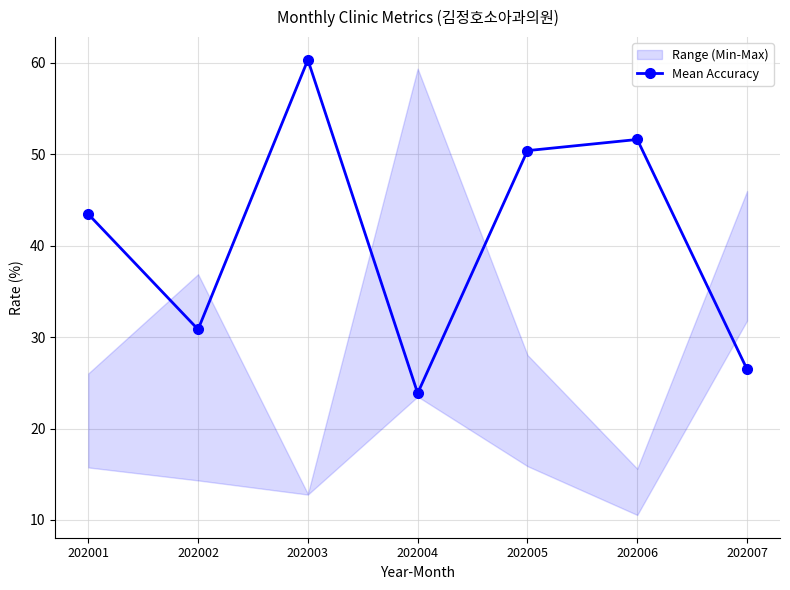

Where is the first local minimum?

202002